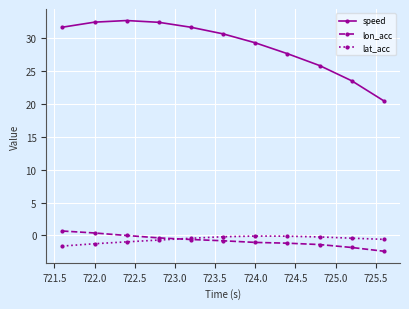

True or false: speed has more than 2 points higher than both neighbors.

False